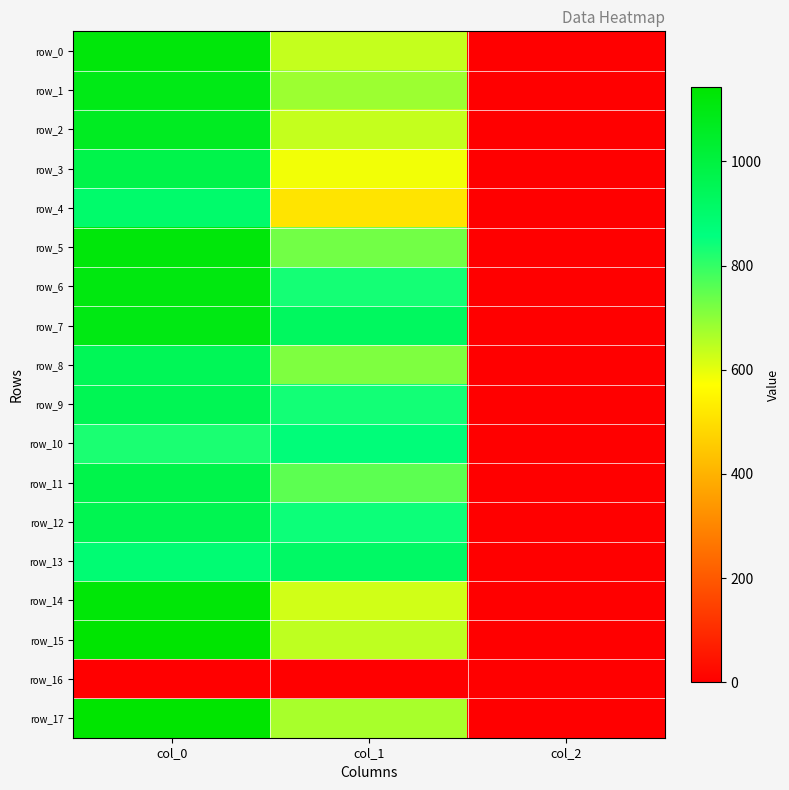

How many distinct data groups are displayed?

18